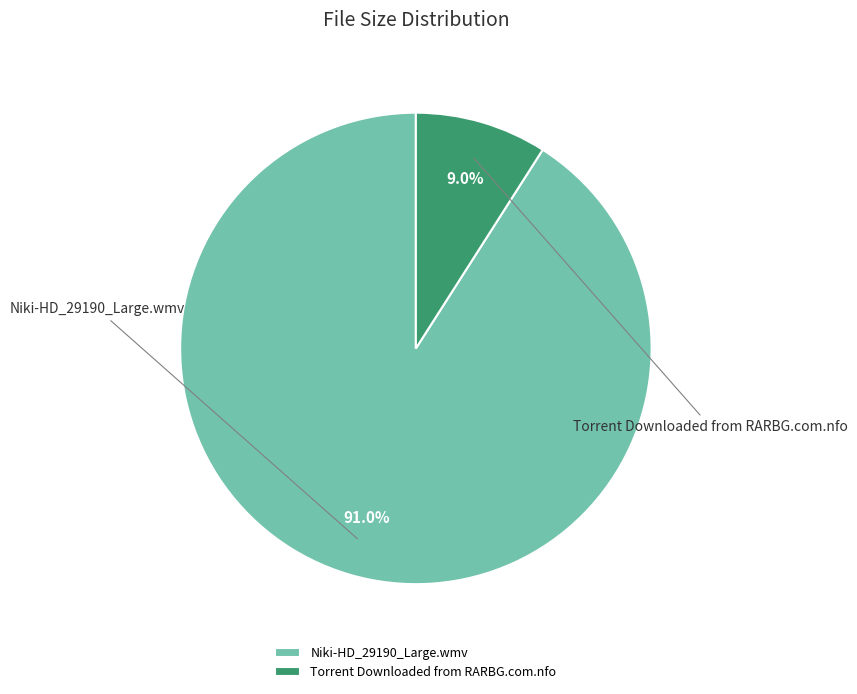

The Niki-HD_29190_Large.wmv slice represents 91% of the pie. True or false?

True